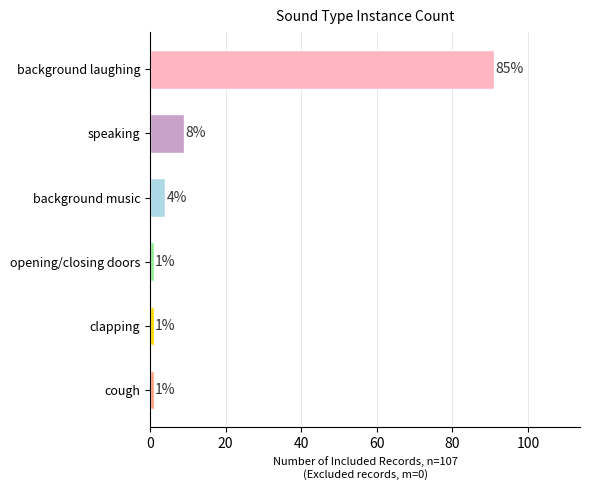

Is it true that the value at opening/closing doors is 1?

True